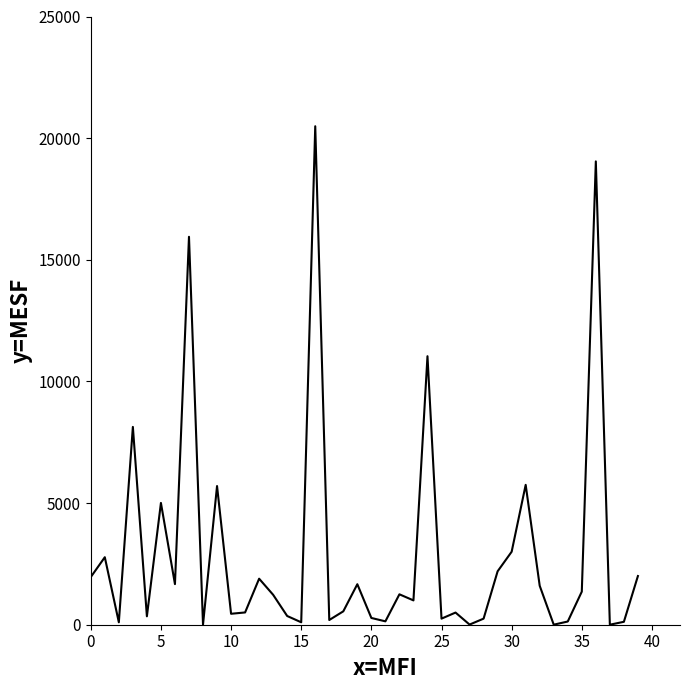

What is the maximum value shown in the chart?

20489.2